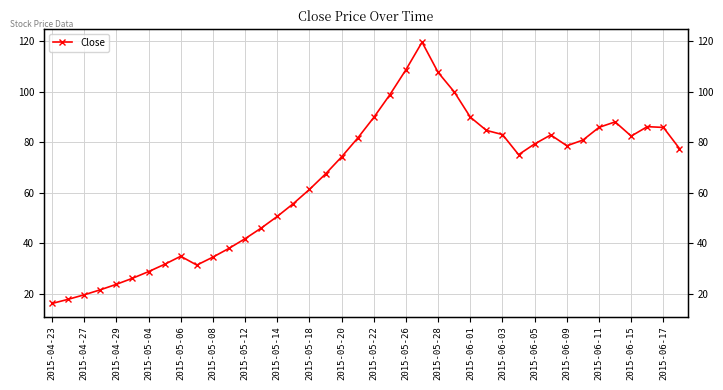

What is the maximum value shown in the chart?

119.5